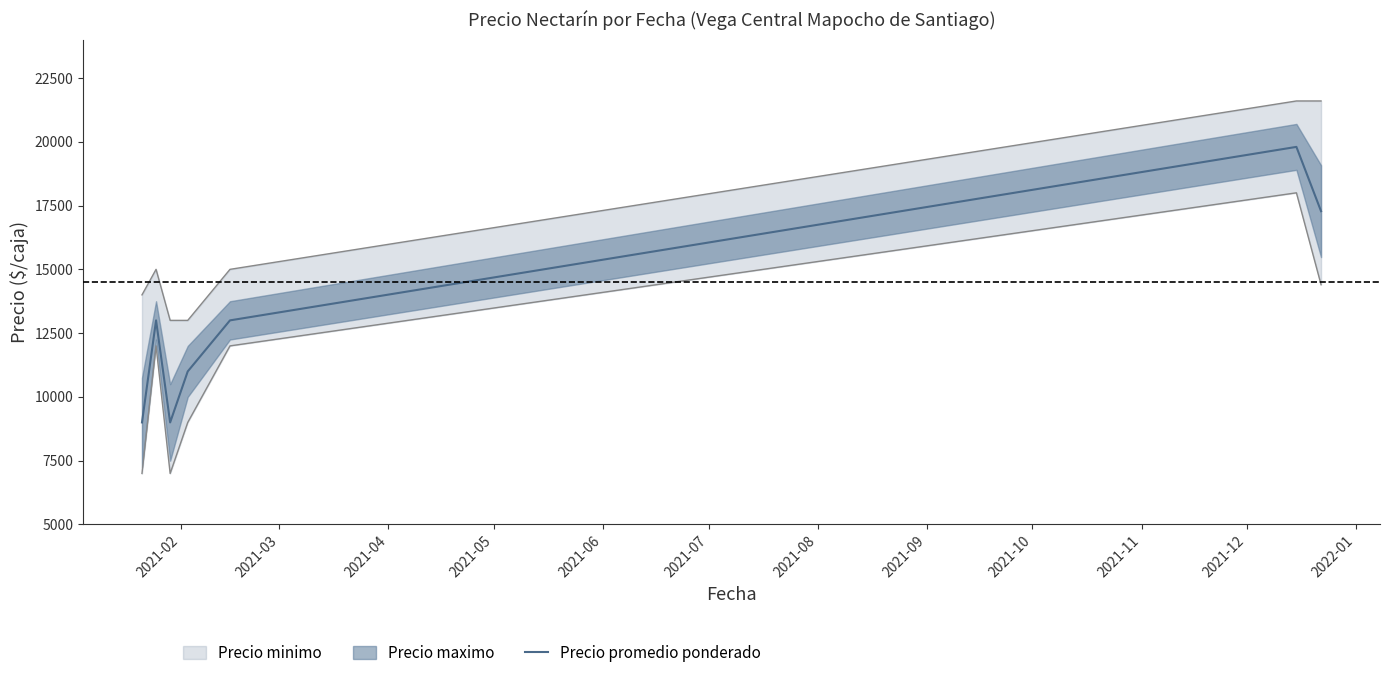

How many values are below 13000?

3